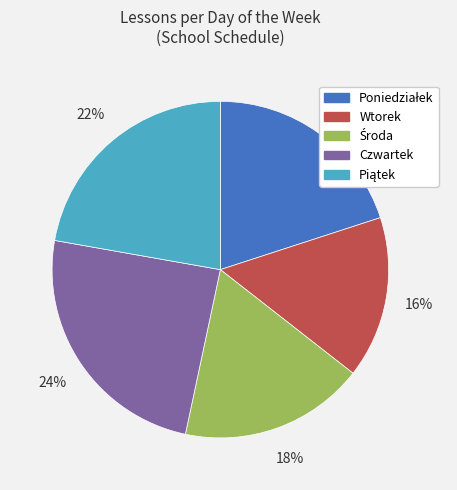

To the nearest percent, what is the average slice percentage?

20%